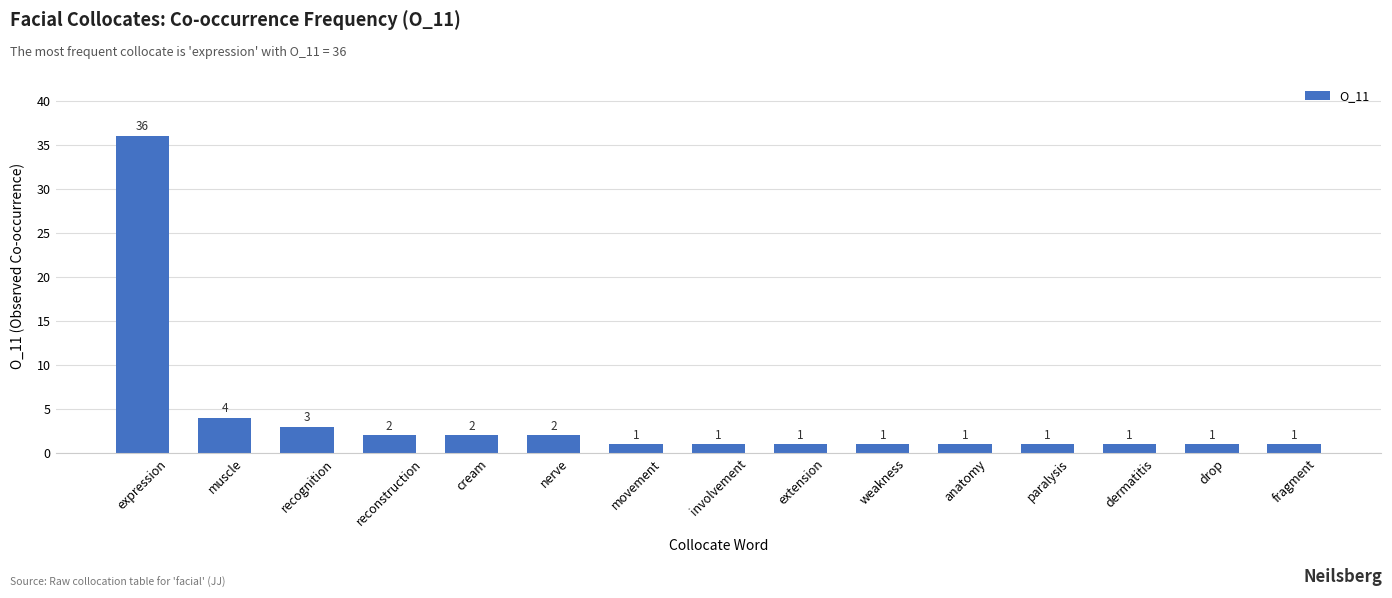

Reading left to right, transcribe all the data shown in this chart.

36	4	3	2	2	2	1	1	1	1	1	1	1	1	1